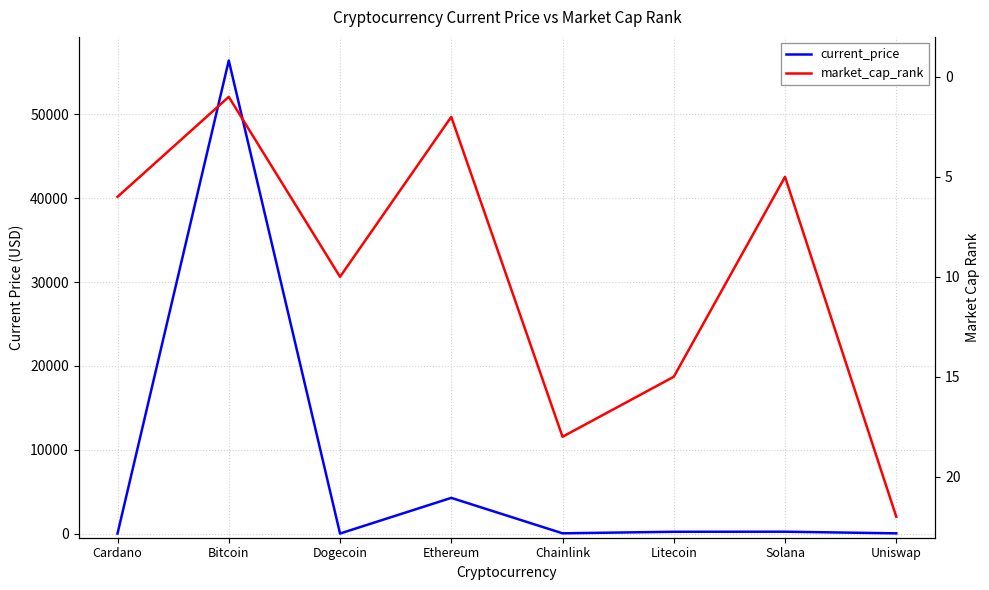

Rank the series by their maximum value, from highest to lowest.

current_price, market_cap_rank